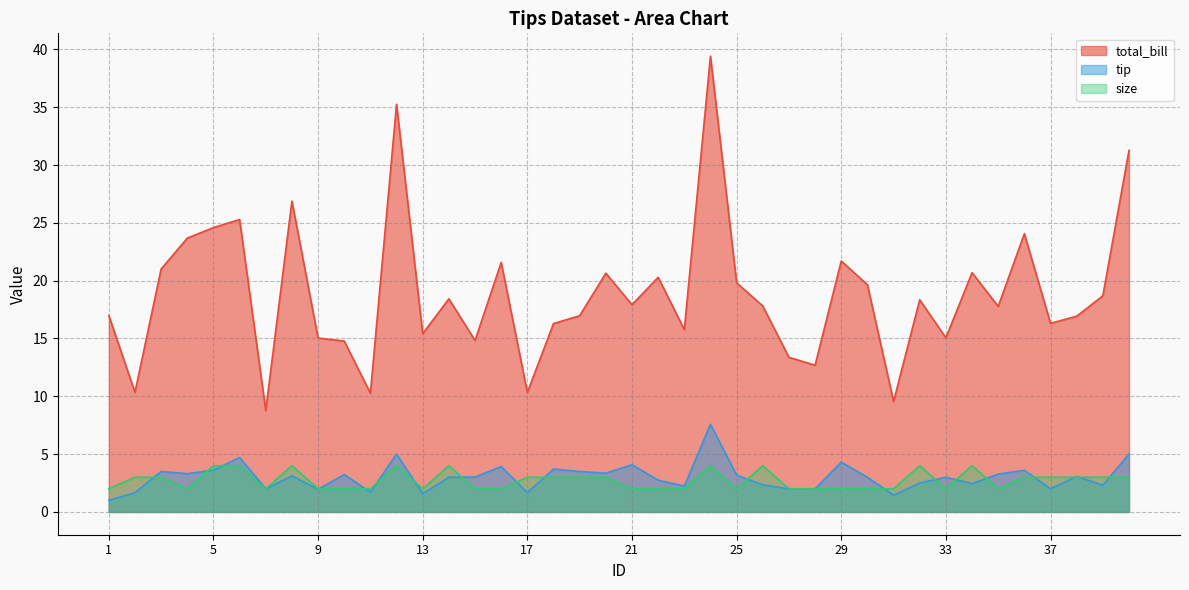

True or false: size has more than 1 points higher than both neighbors.

True